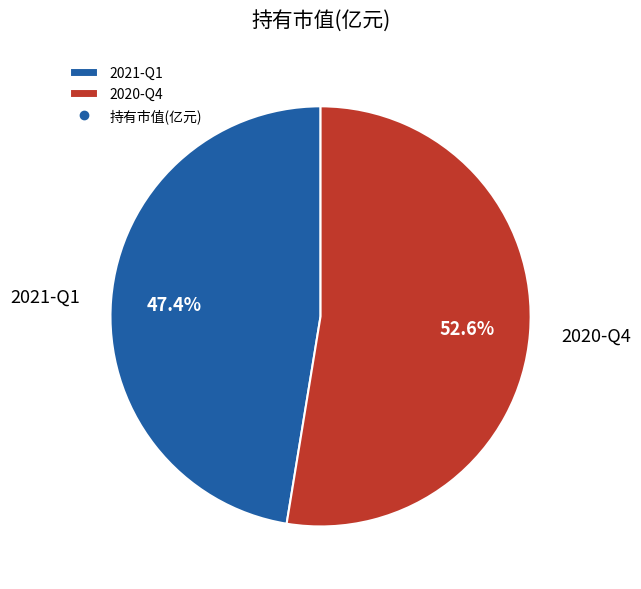

Which slice is the smallest?

2021-Q1